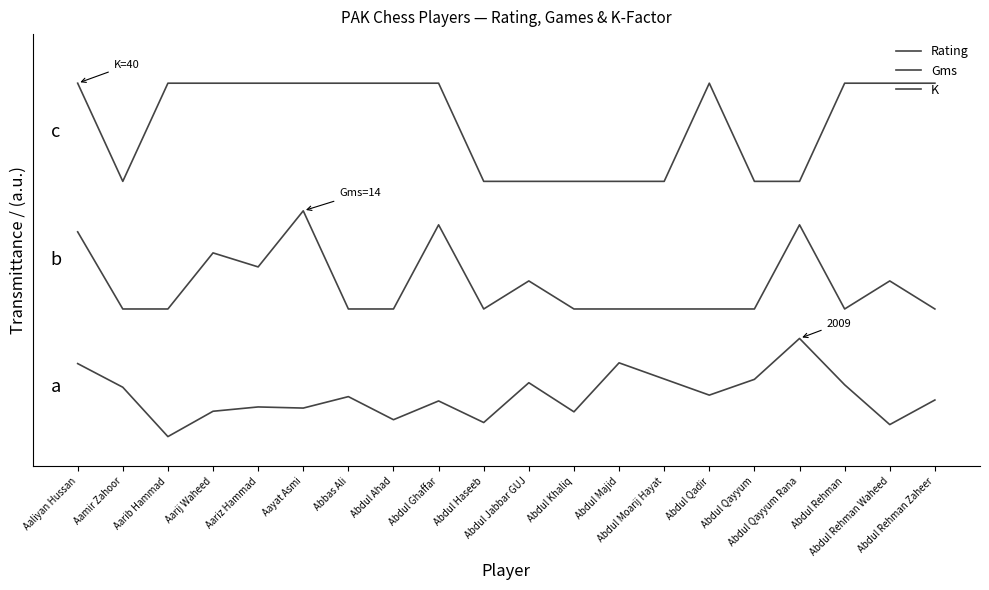

At which label does K reach its minimum?

Aamir Zahoor